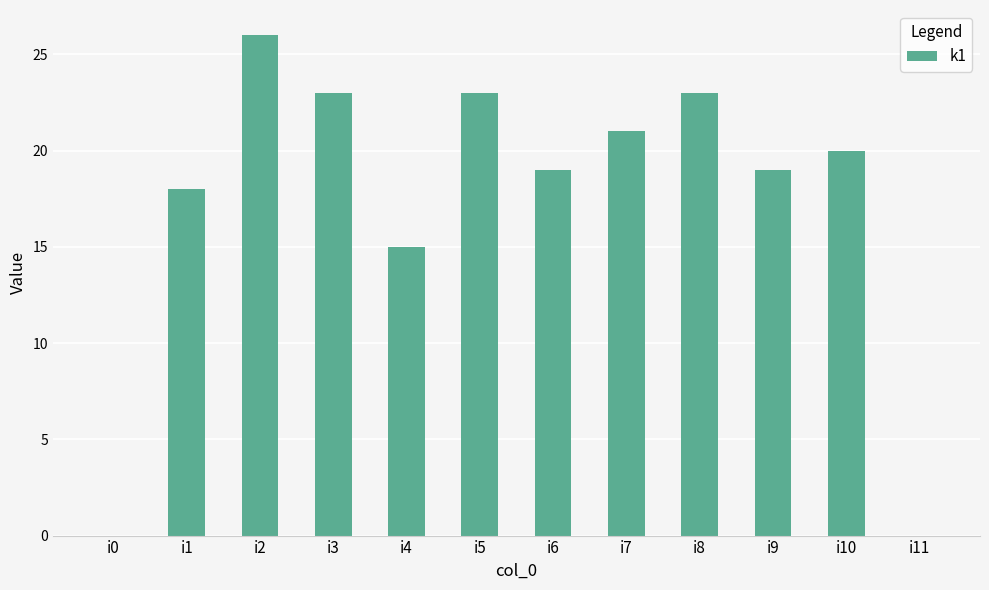

Approximately how many times larger is the value at i3 compared to i6?

1.2